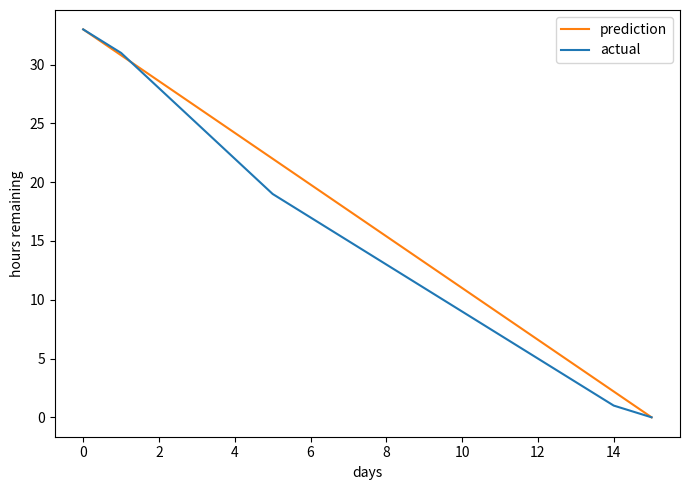

List the series in order of their overall mean, lowest first.

actual, prediction